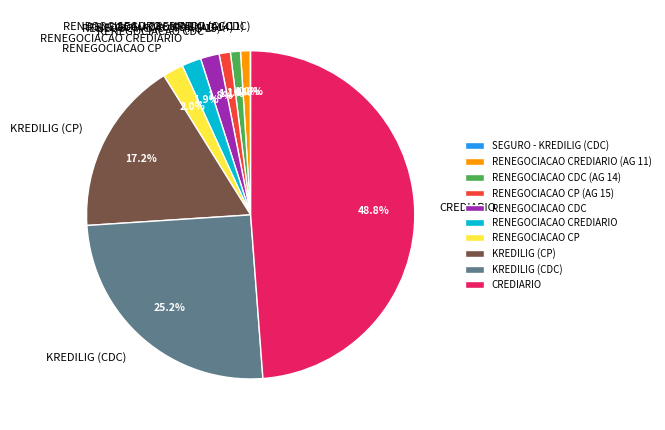

What percentage is NOT represented by CREDIARIO?

51.2%